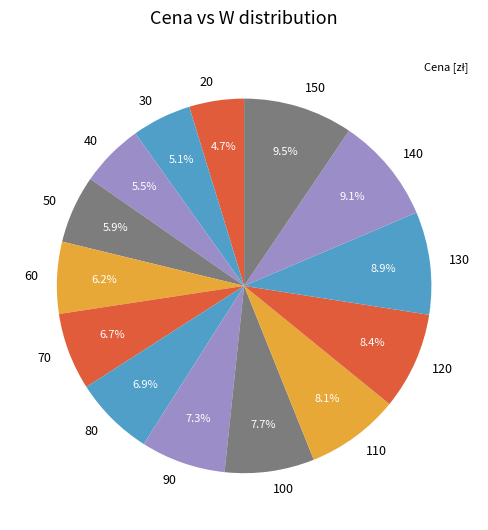

Approximately how many times larger is the value at 150 compared to 70?

1.4